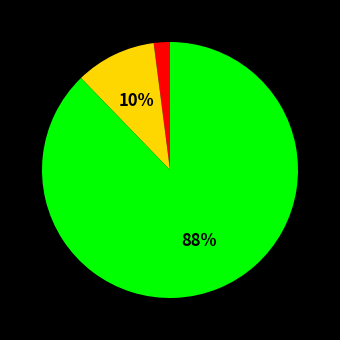

To the nearest percent, what is the average slice percentage?

33%